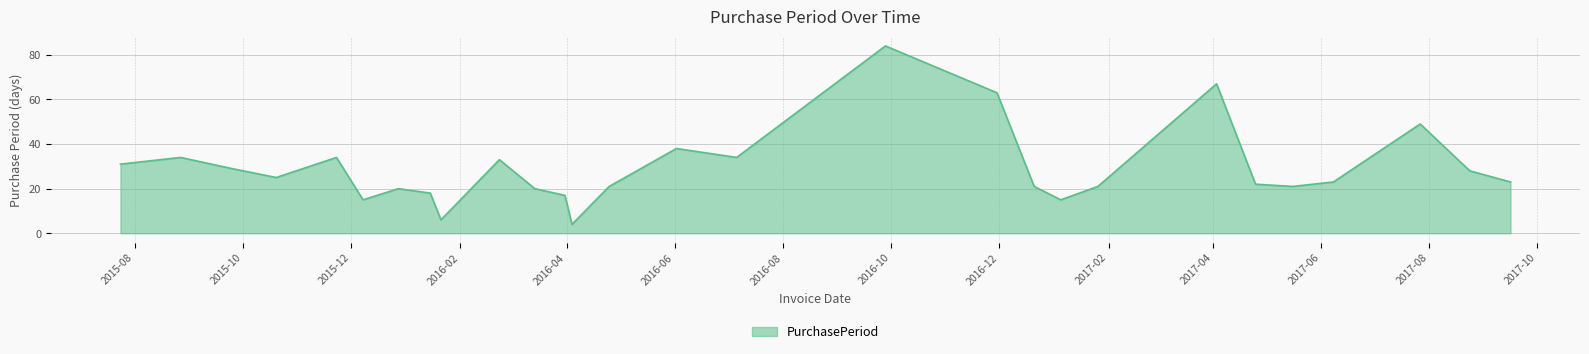

What is the maximum value shown in the chart?

84